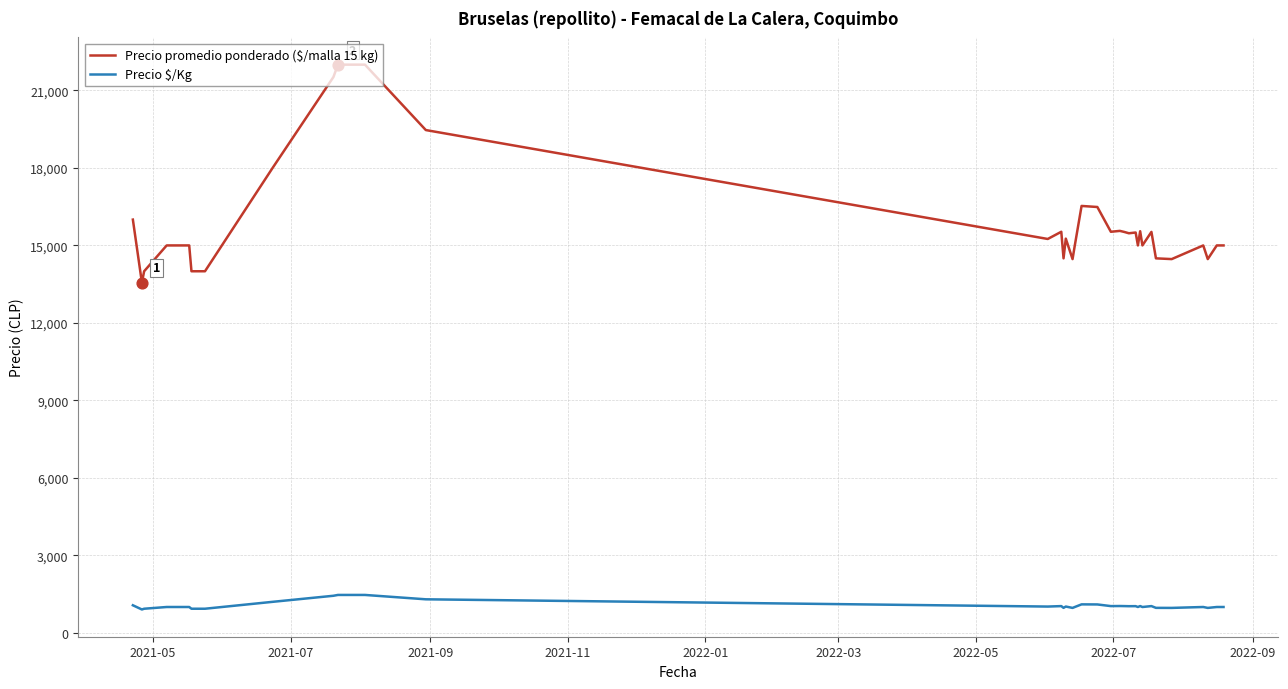

At how many categories does at least one series exceed 8143?

40